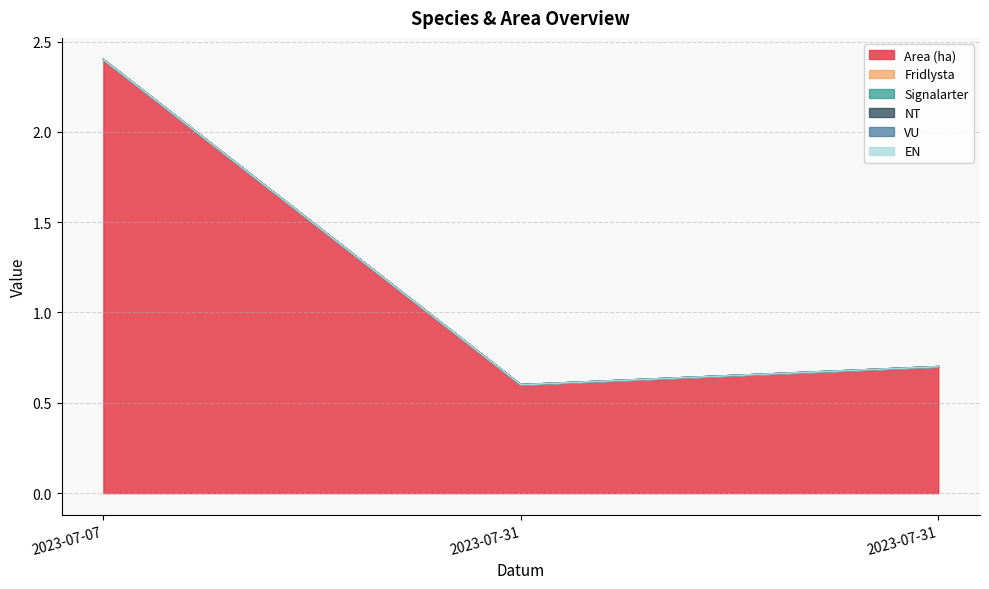

At which category is the sum across all series the highest?

2023-07-07